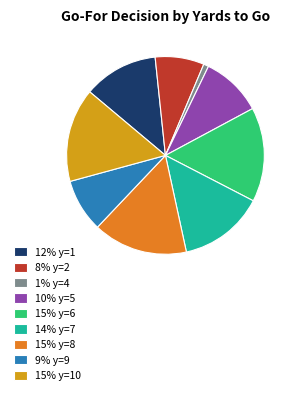

Is it true that 15% y=8 is 15% of the pie?

True